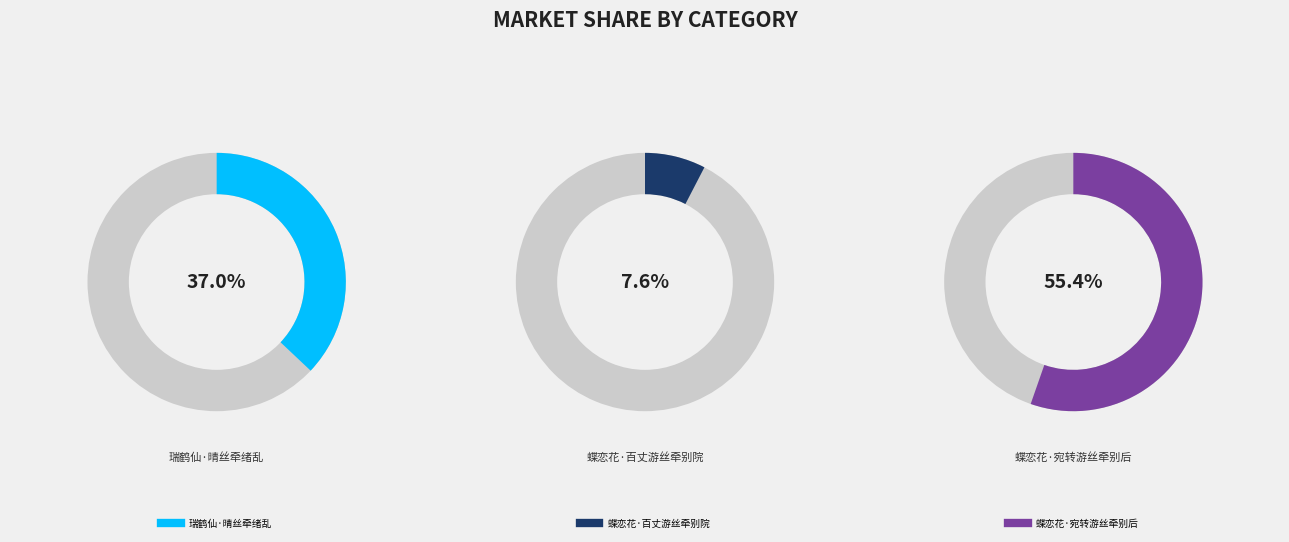

Is the sum of 蝶恋花·百丈游丝牵别院 and 瑞鹤仙·晴丝牵绪乱 greater than half?

No